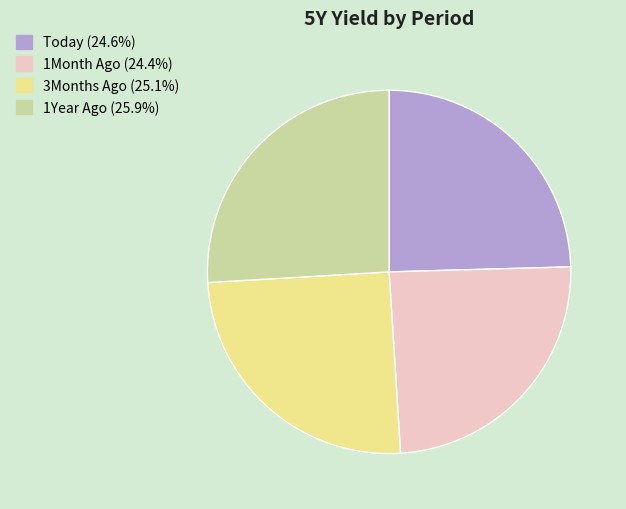

What is the ratio of the value at Today to the value at 1Month Ago?

1.0